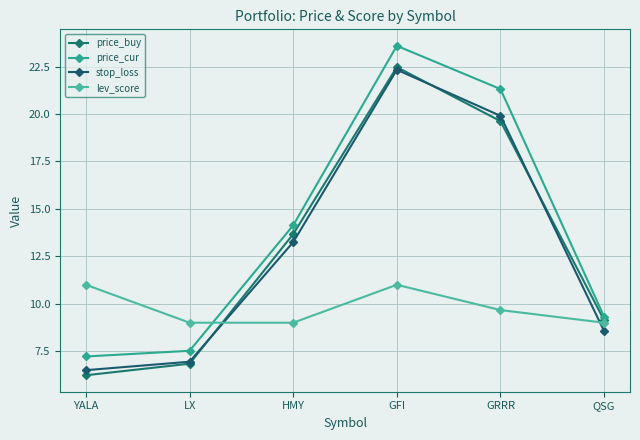

True or false: stop_loss and lev_score intersect in this chart.

True